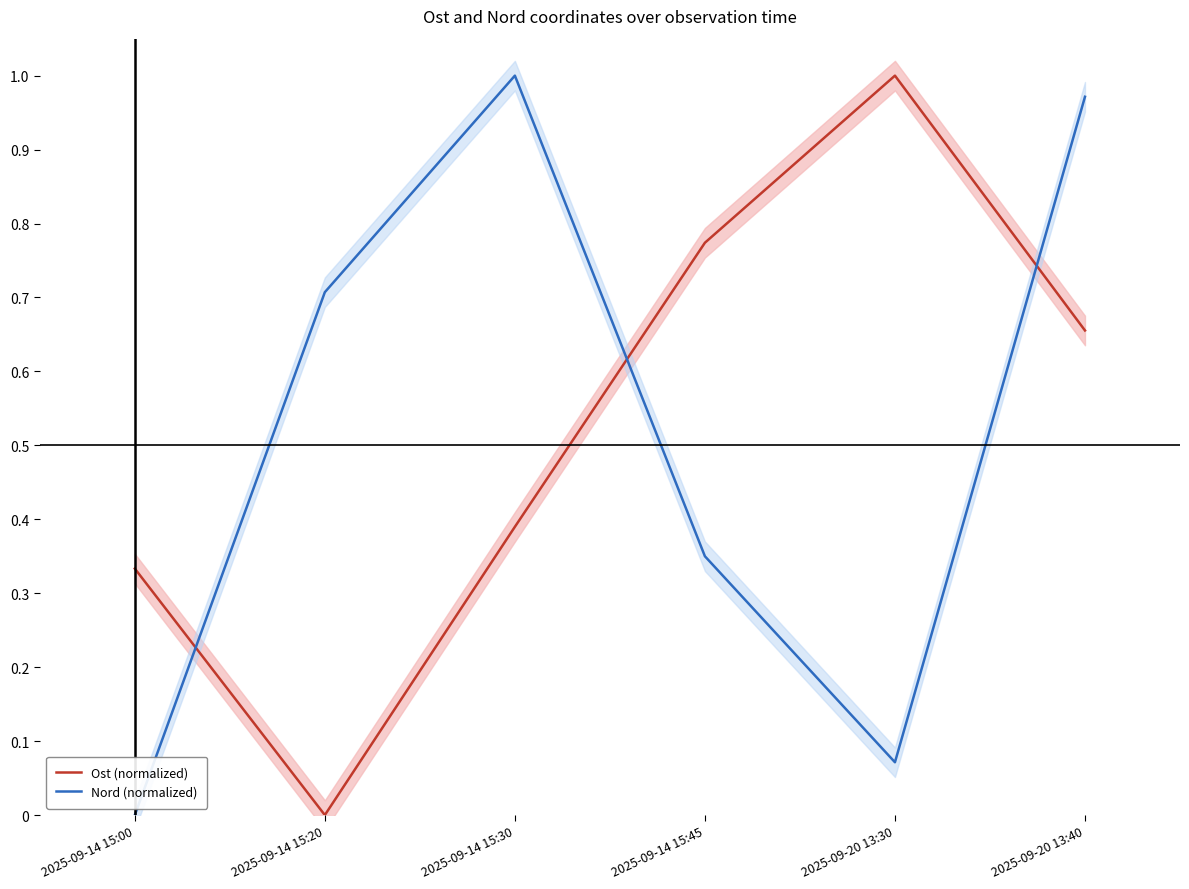

How many Ost (normalized) values are between 0 and 1?

6